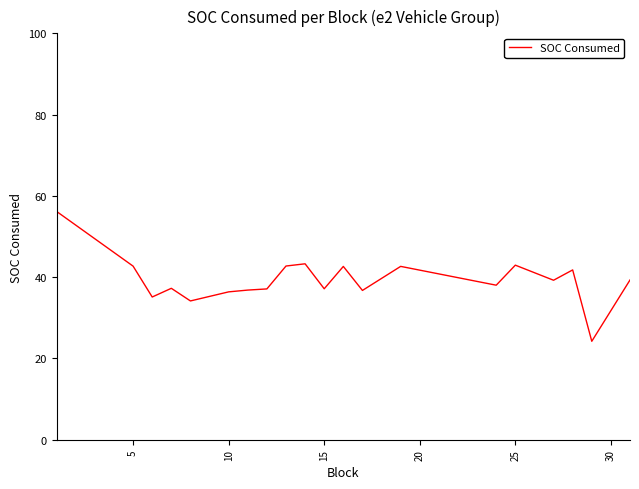

What is the smallest value displayed?

24.2